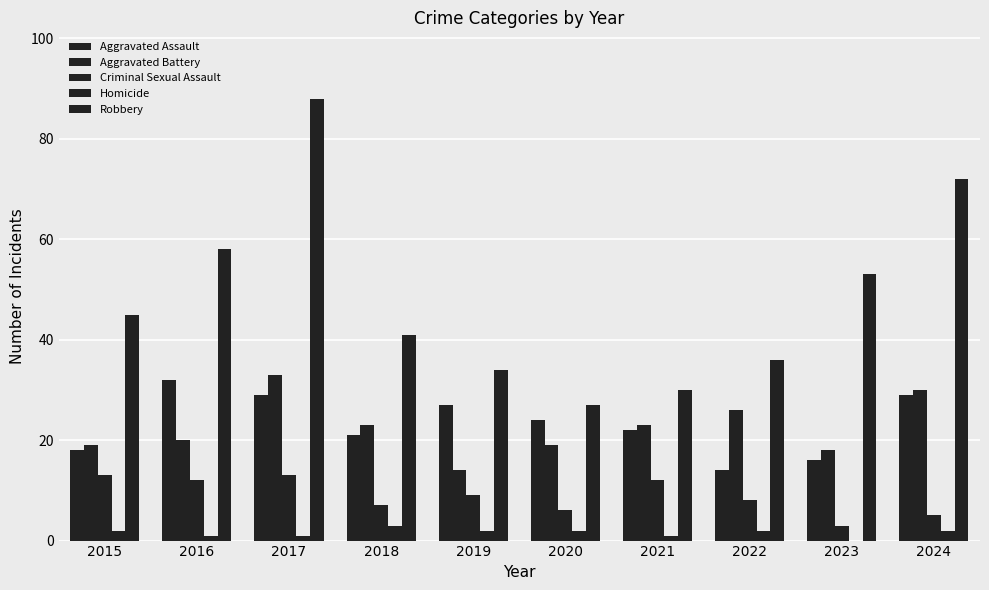

How many distinct data groups are displayed?

5